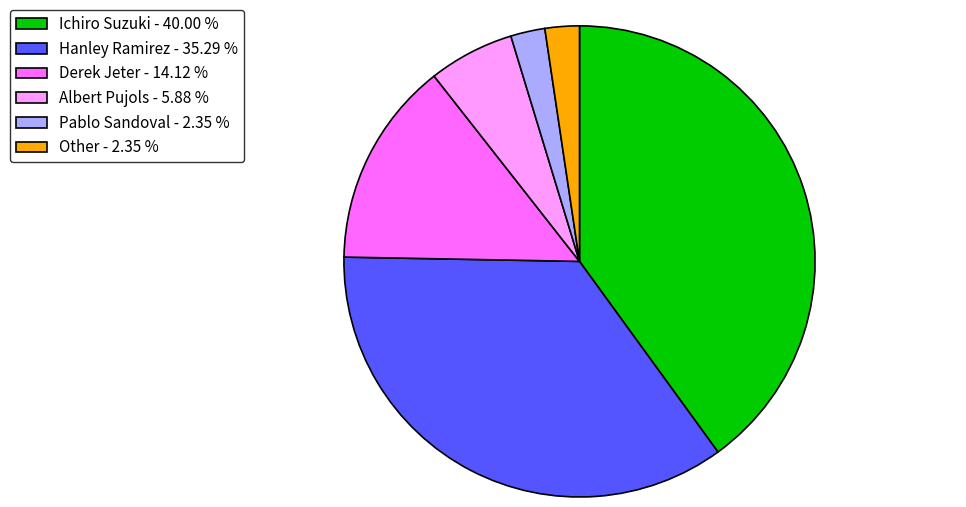

Does Hanley Ramirez - 35.29 % account for over 50% of the chart?

No